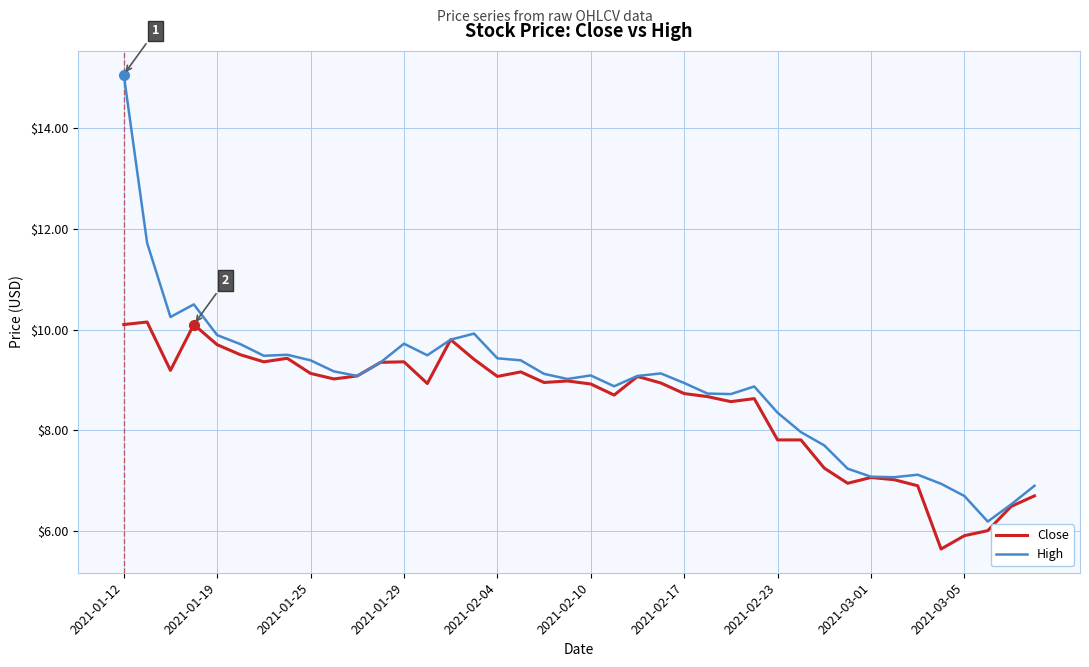

List the series in order of their overall mean, lowest first.

Close, High